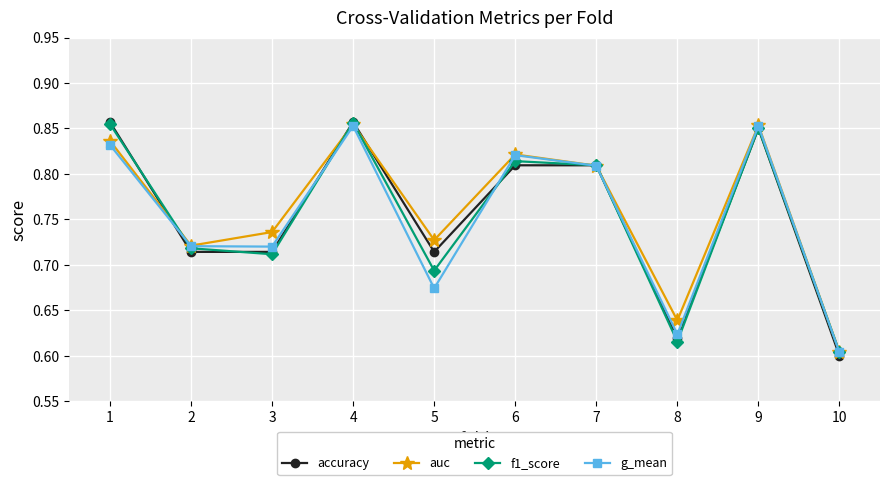

At which category does f1_score reach its first local valley?

3